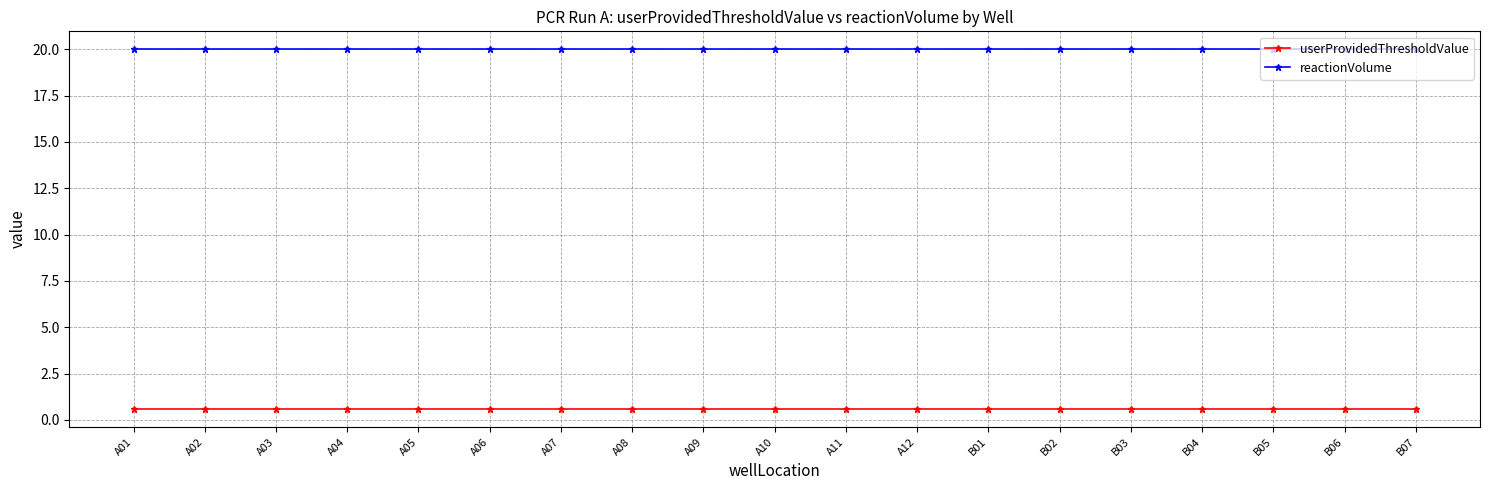

Reading right to left, what are all the values shown in this chart?

userProvidedThresholdValue: 0.6	0.6	0.6	0.6	0.6	0.6	0.6	0.6	0.6	0.6	0.6	0.6	0.6	0.6	0.6	0.6	0.6	0.6	0.6
reactionVolume: 20.0	20.0	20.0	20.0	20.0	20.0	20.0	20.0	20.0	20.0	20.0	20.0	20.0	20.0	20.0	20.0	20.0	20.0	20.0